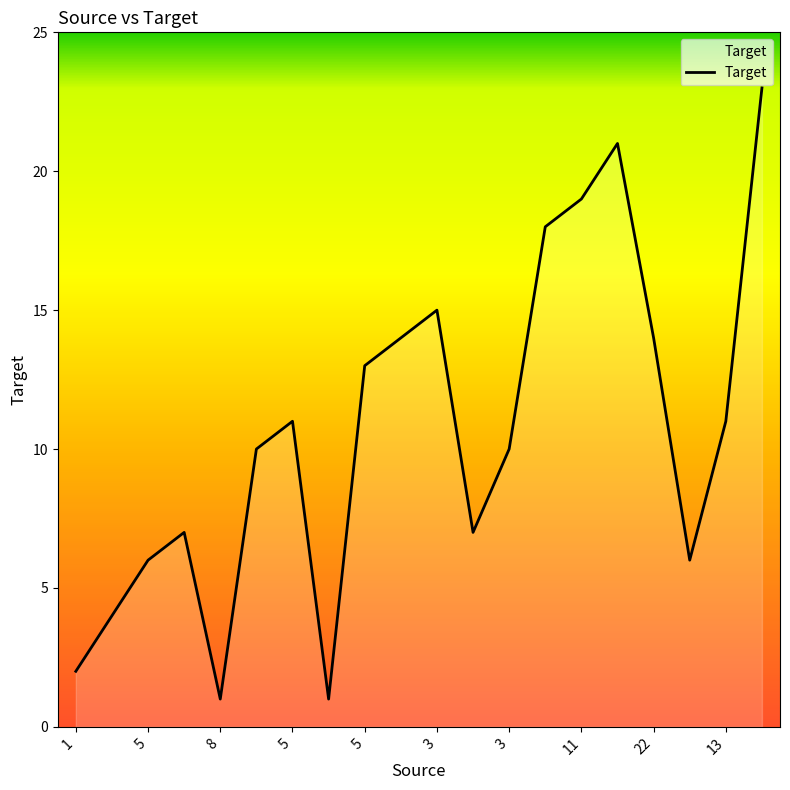

What is the average value?

11